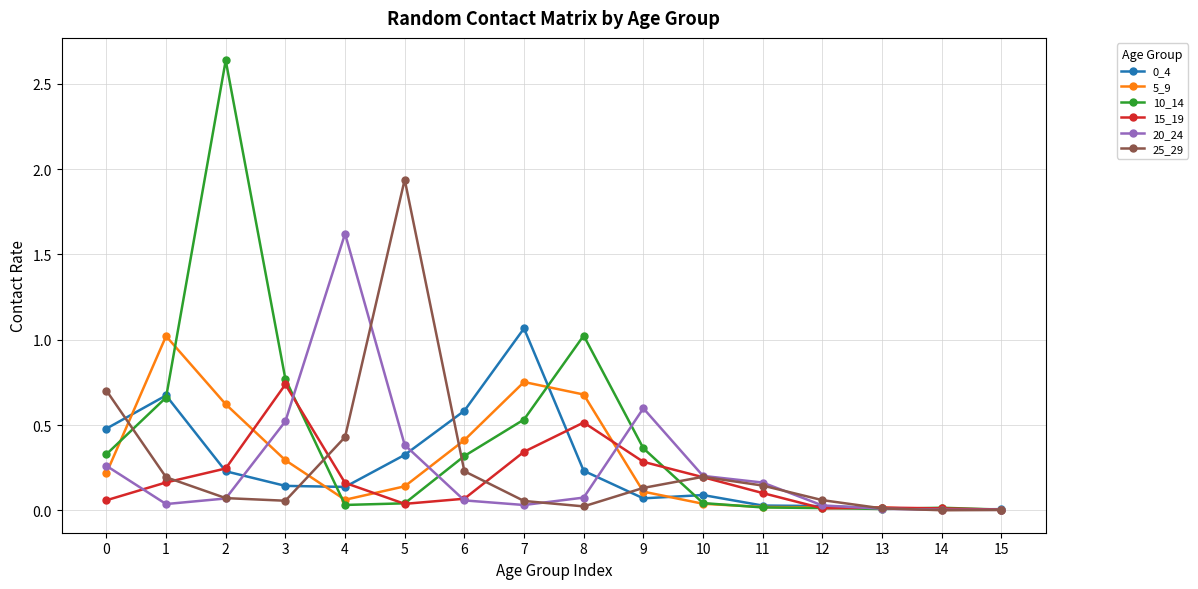

Is the value of 15_19 at 1 greater than the value of 20_24 at 7?

Yes